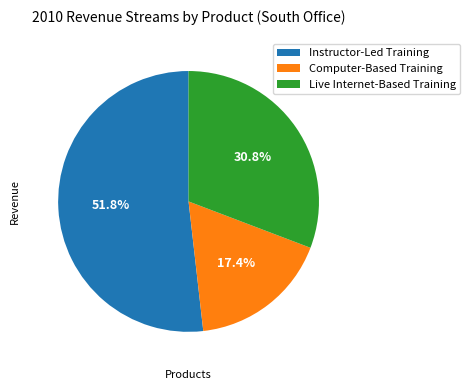

To the nearest percent, what percentage of the pie is Live Internet-Based Training?

31%